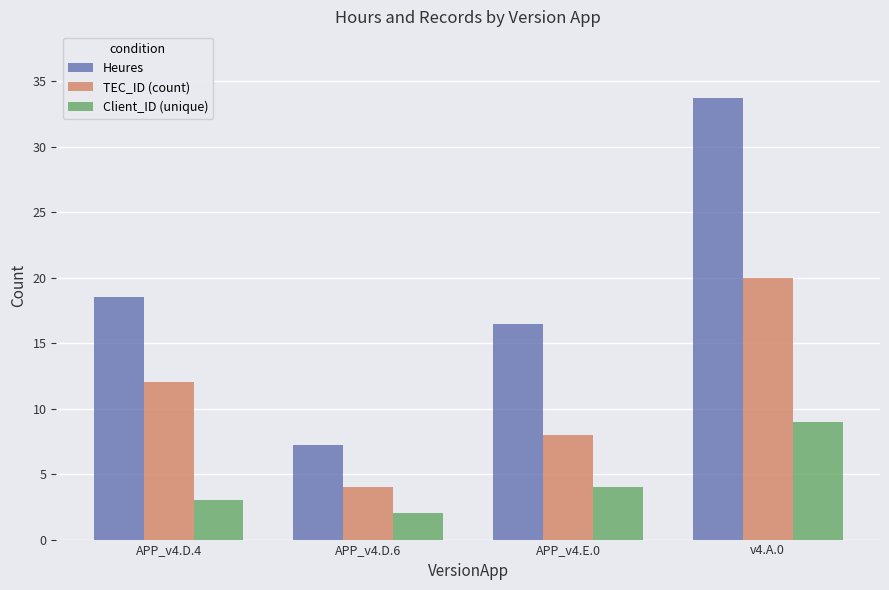

Rank the series by their maximum value, from highest to lowest.

Heures, TEC_ID (count), Client_ID (unique)